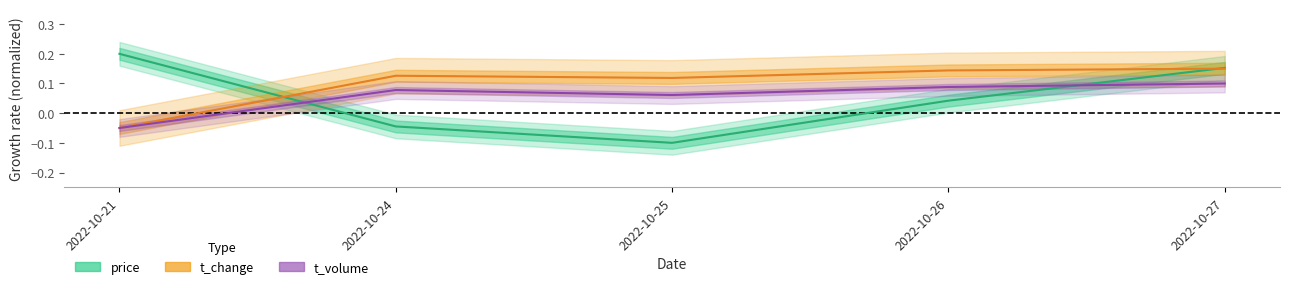

Rank the categories by t_volume value from highest to lowest.

2022-10-27, 2022-10-26, 2022-10-24, 2022-10-25, 2022-10-21